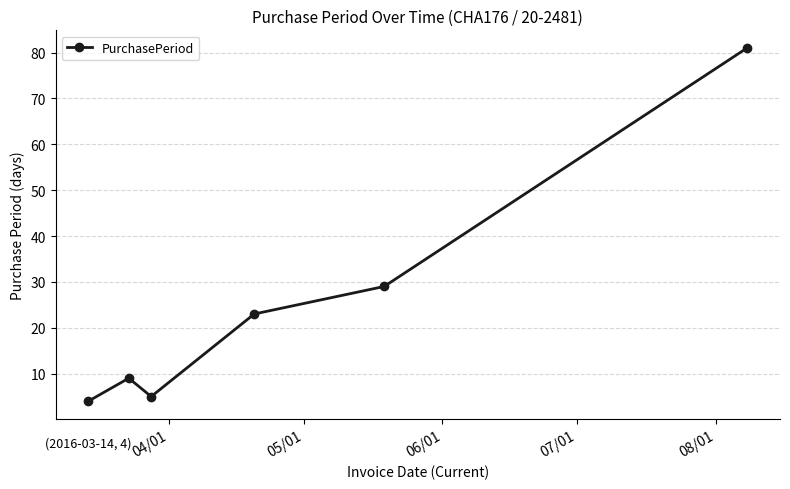

What is the difference between the second highest and minimum values?

25